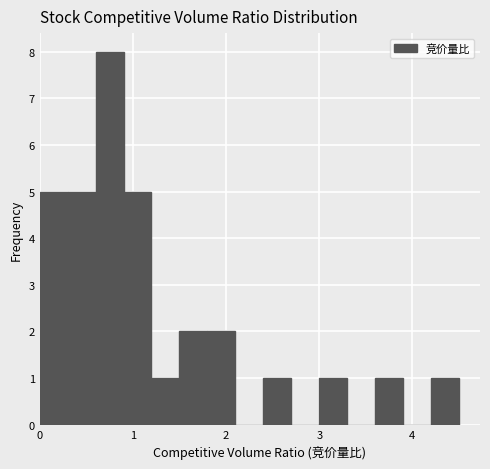

Read against the x-axis, roughly where is the centre of the tallest bar?

0.8